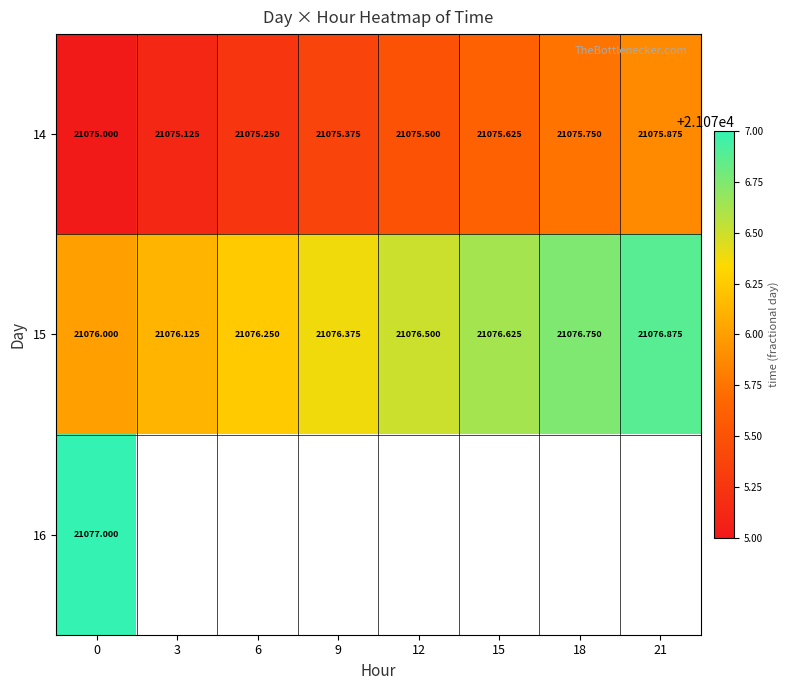

What is the maximum value shown in the chart?

21077.0